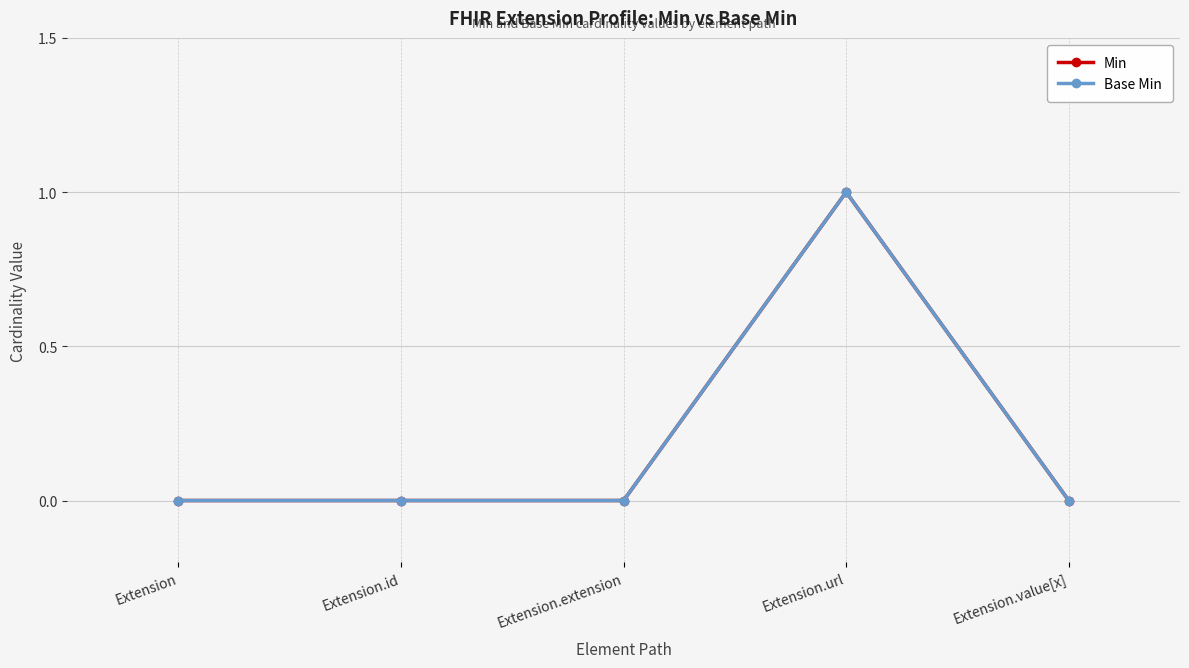

What is the label of the 2nd point from the left?

Extension.id